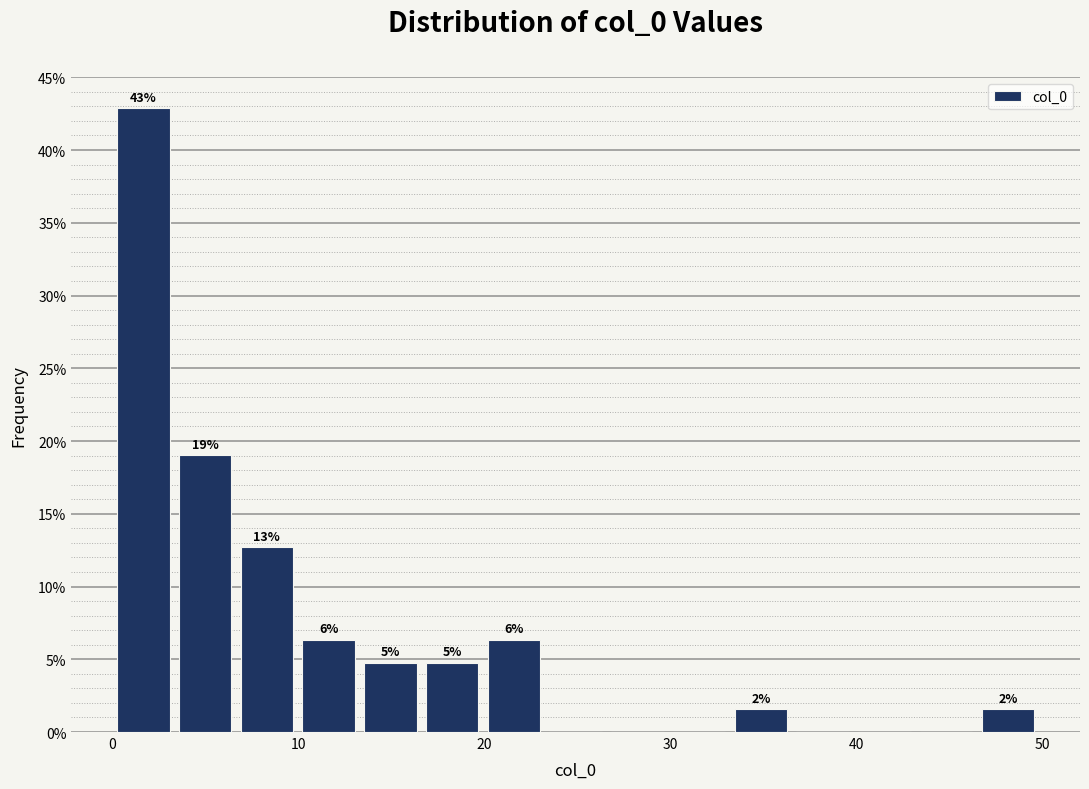

Read against the x-axis, roughly where is the centre of the tallest bar?

2